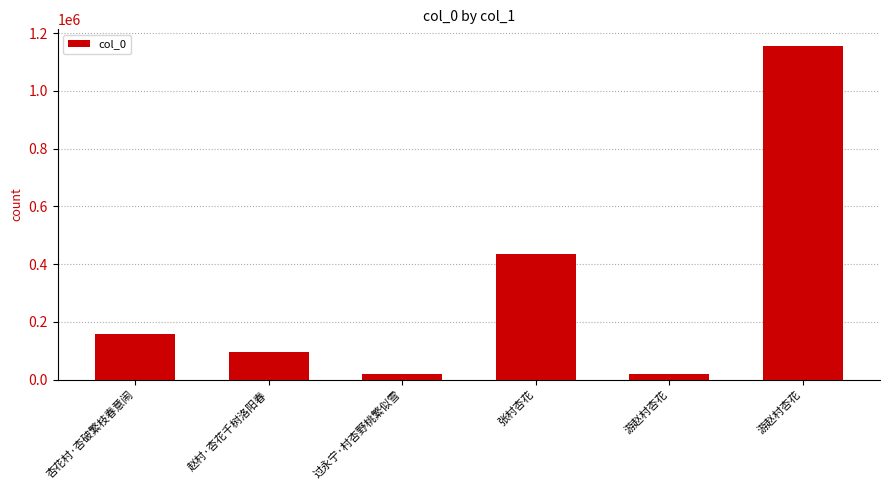

Are the bars horizontal?

No